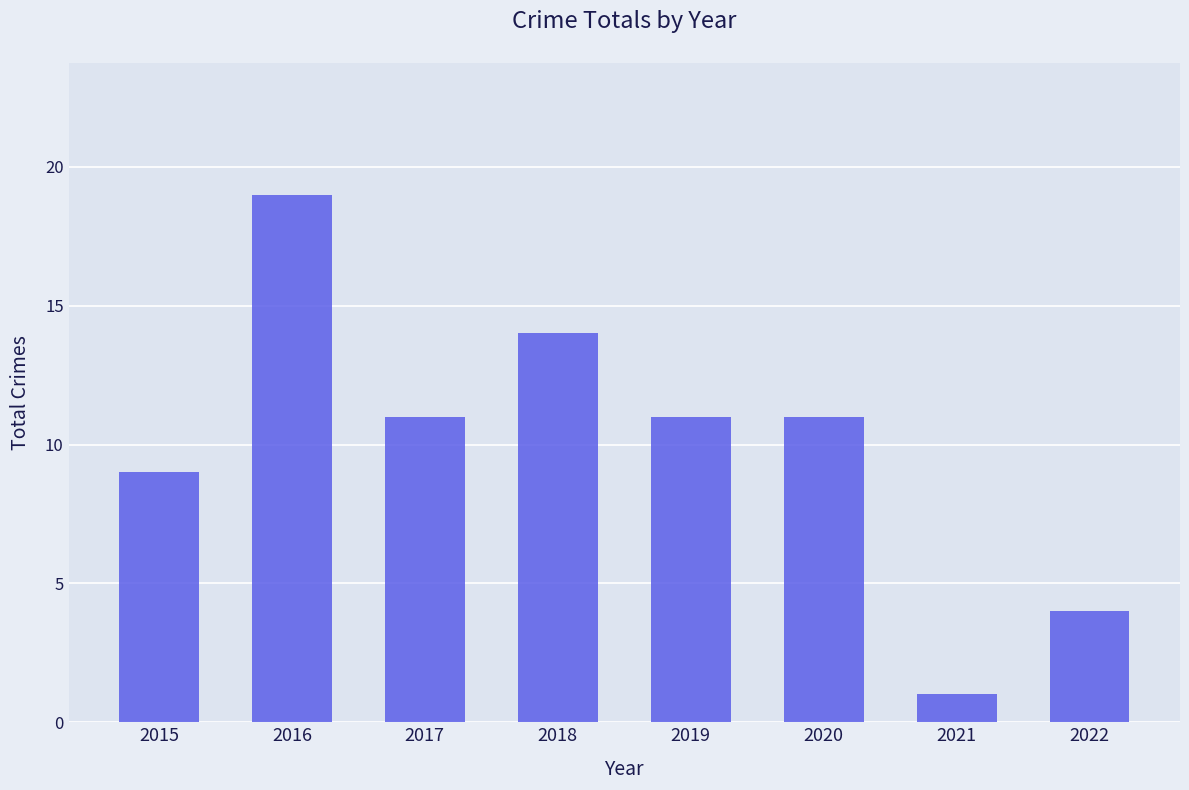

Which label corresponds to the largest value in the chart?

2016